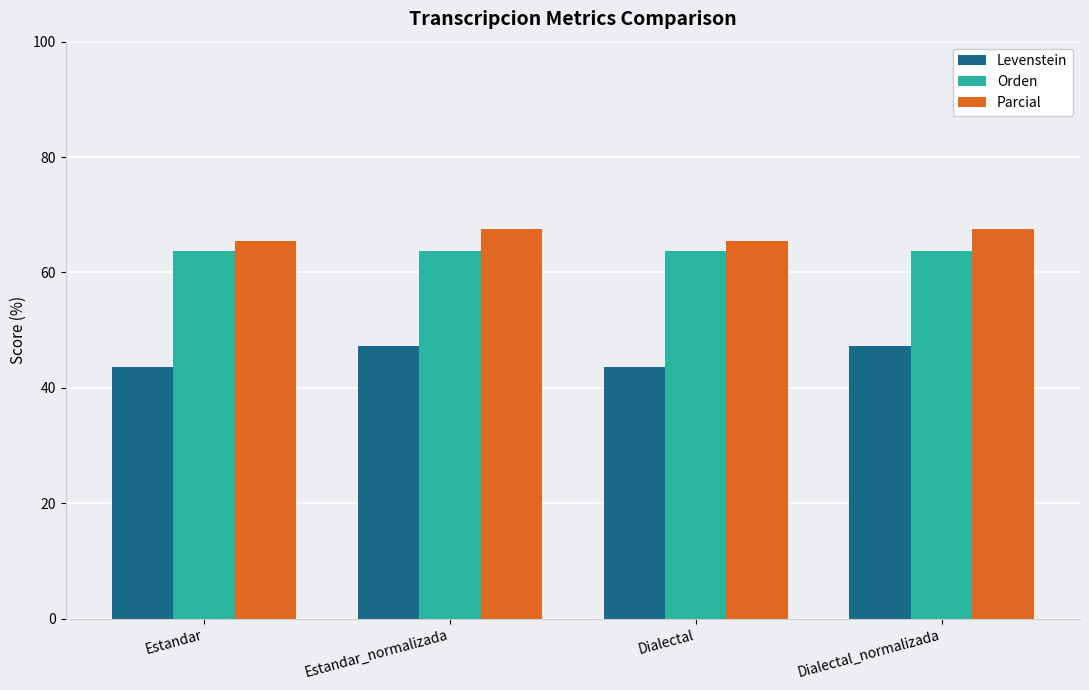

What position from the right is Dialectal?

2